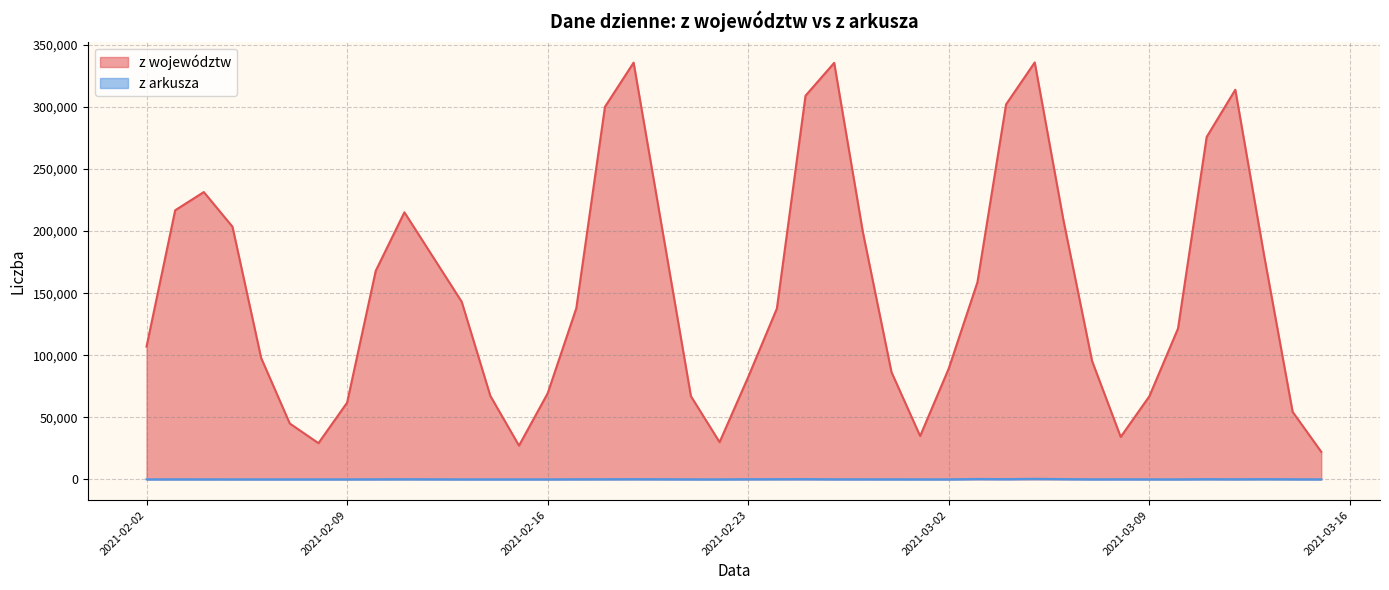

How many lines are shown in the chart?

2